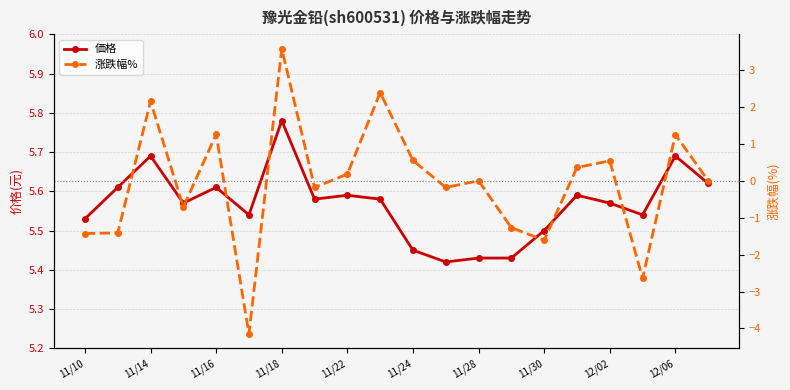

True or false: 涨跌幅% has a value of -0.4 at 11/30.

False